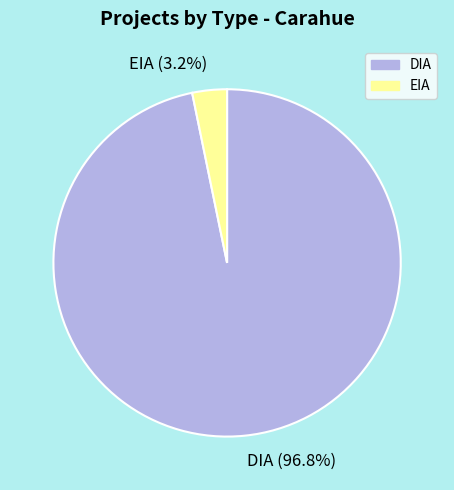

True or false: DIA accounts for 89% of the total.

False